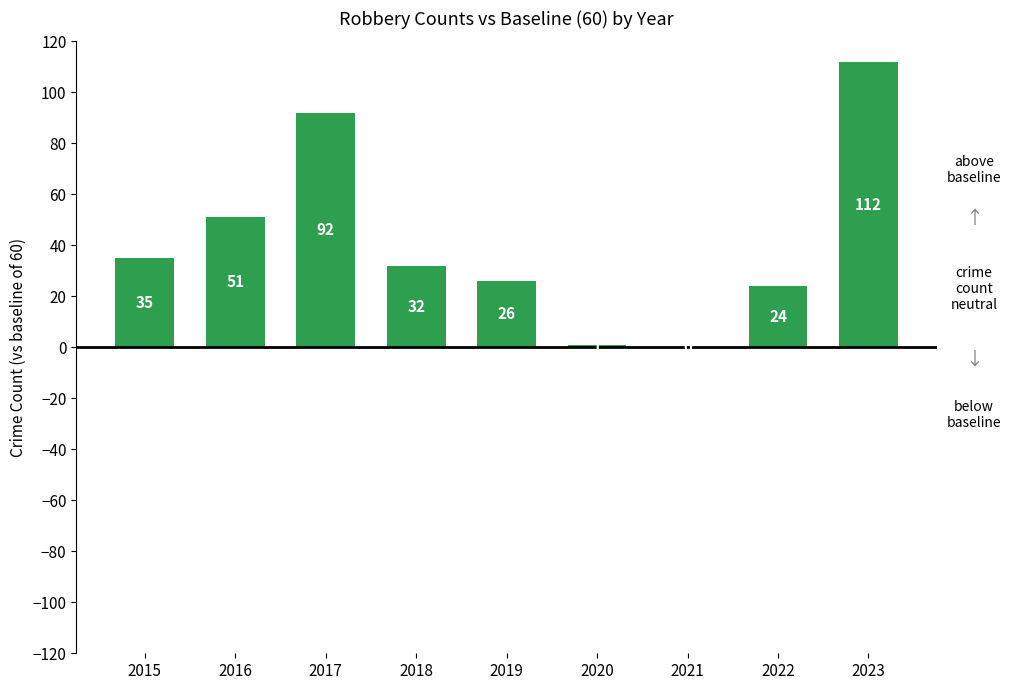

Which has a higher value, 2015 or 2017?

2017